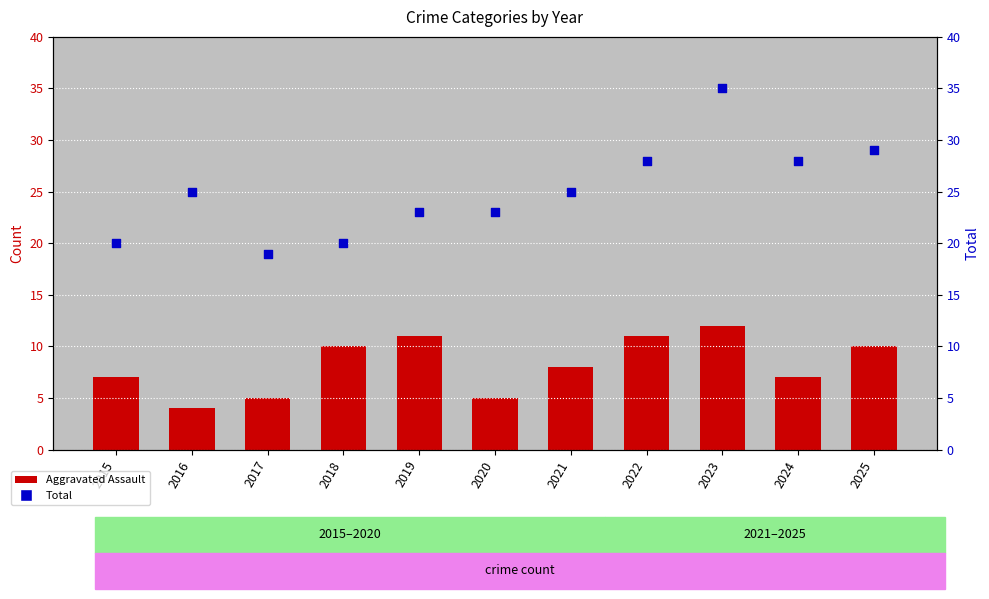

Which series has the largest total across all categories?

Total